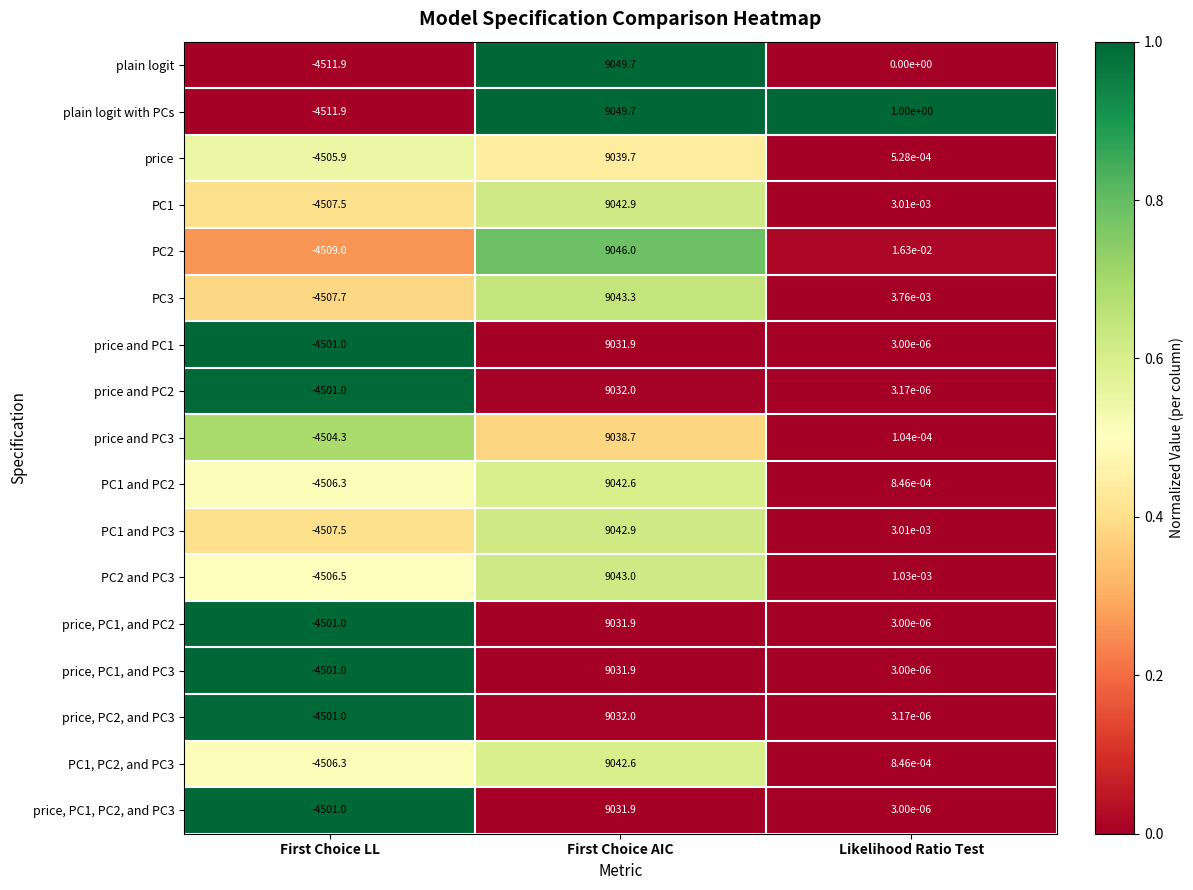

Rank the categories by PC2 value from lowest to highest.

First Choice LL, Likelihood Ratio Test, First Choice AIC